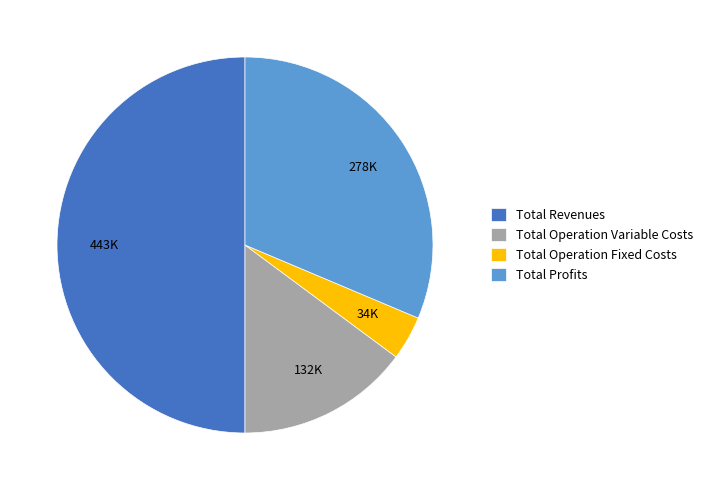

How many segments does this pie chart have?

4